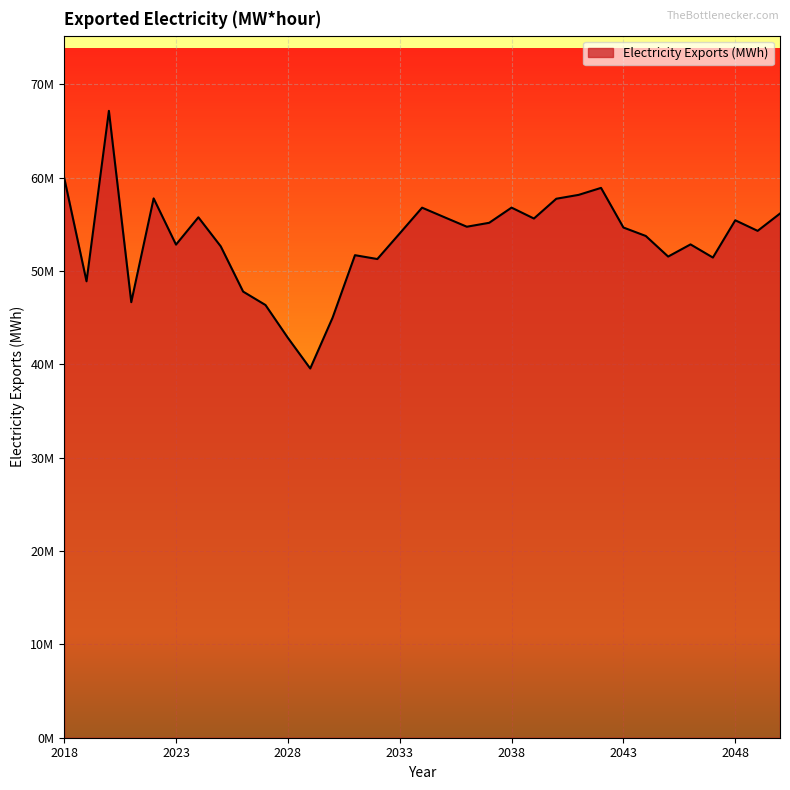

Reading right to left, extract all data points from this chart.

56157550	54302450	55435050	51442260	52851500	51547320	53754240	54659440	58905200	58157680	57742430	55623120	56791150	55165320	54744530	55761030	56785560	54025160	51283690	51694600	45002620	39557890	42844700	46356560	47795640	52641660	55752660	52828000	57777050	46662210	67158160	48897110	60010030